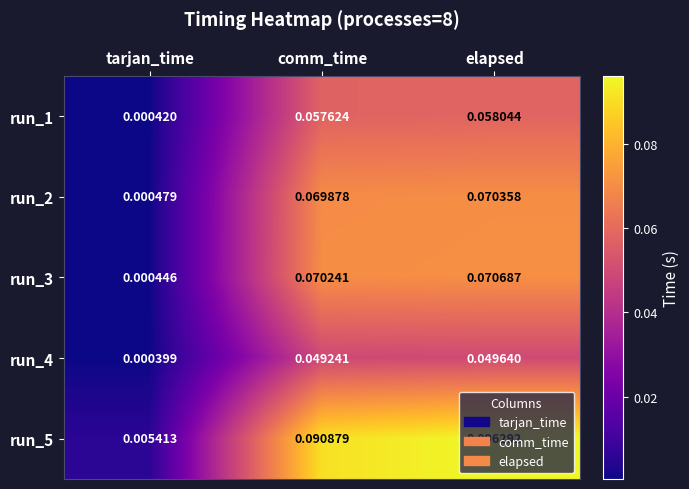

Which category has the lowest value across all series?

tarjan_time